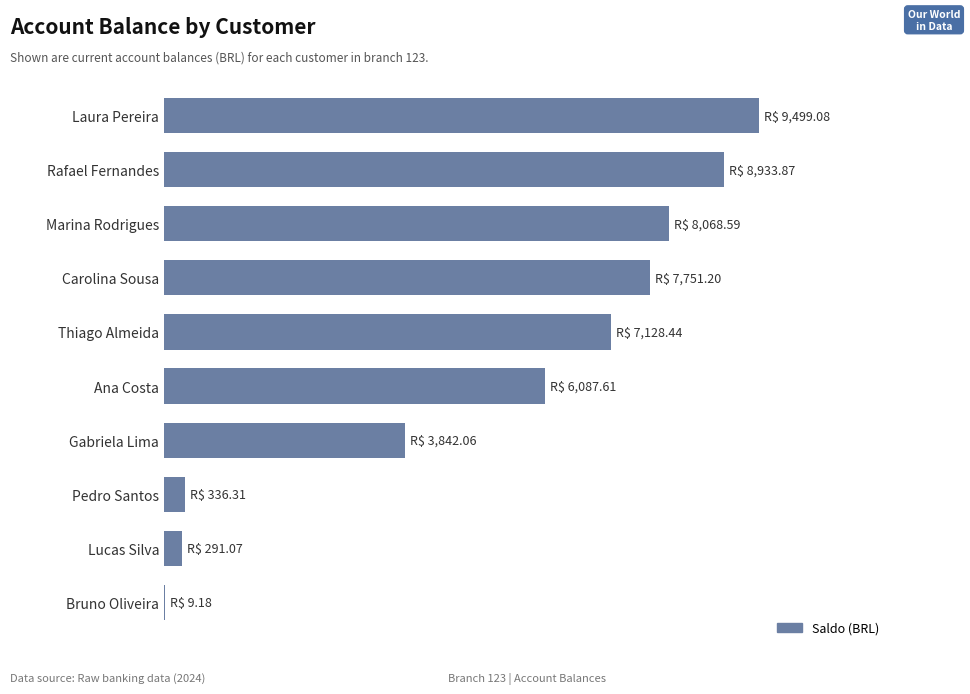

How many data points does each series have?

10